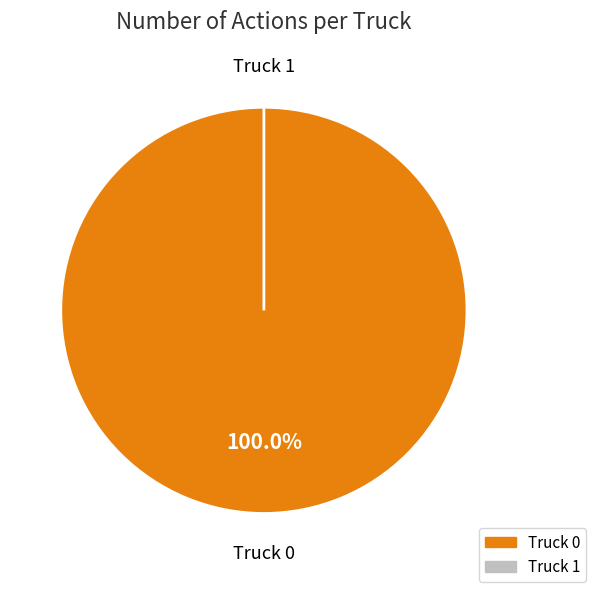

Which slice represents more than half of the pie?

Truck 0